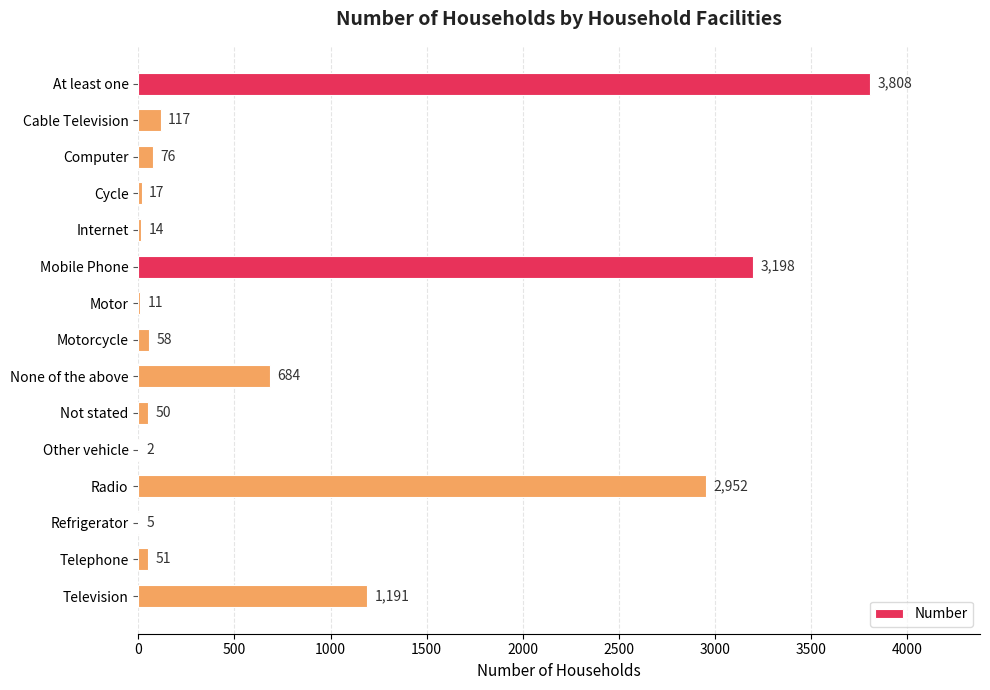

Which has a higher value, Computer or Motor?

Computer